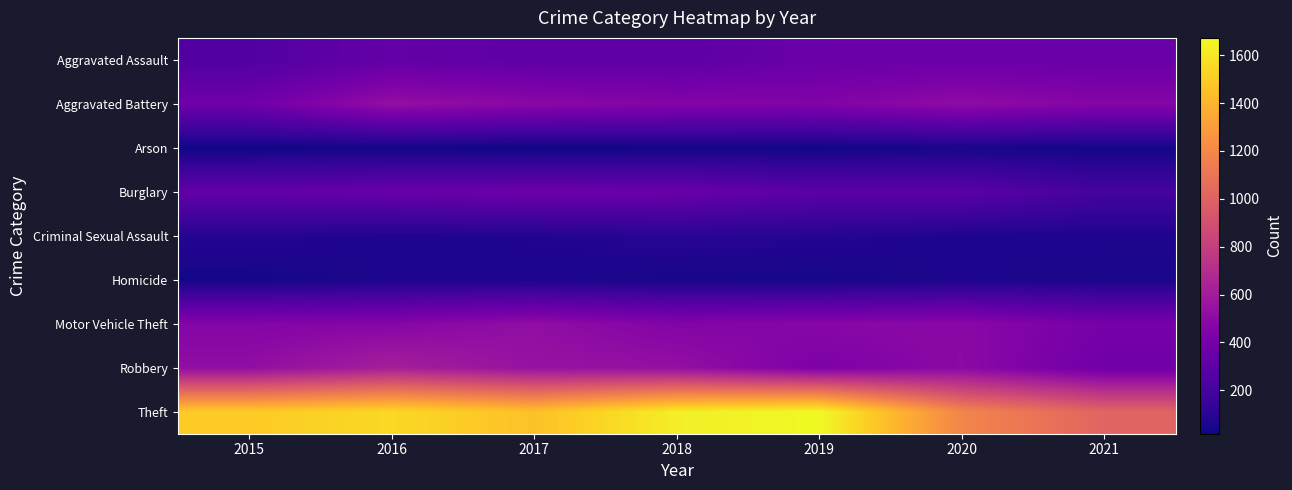

Reading right to left, extract all data points from this chart.

Aggravated Assault: 2021=346	2020=351	2019=348	2018=297	2017=302	2016=325	2015=246
Aggravated Battery: 2021=464	2020=509	2019=448	2018=458	2017=487	2016=529	2015=374
Arson: 2021=32	2020=42	2019=28	2018=29	2017=19	2016=30	2015=25
Burglary: 2021=199	2020=289	2019=289	2018=348	2017=361	2016=341	2015=317
Criminal Sexual Assault: 2021=62	2020=64	2019=86	2018=94	2017=73	2016=66	2015=86
Homicide: 2021=52	2020=59	2019=41	2018=45	2017=63	2016=60	2015=35
Motor Vehicle Theft: 2021=403	2020=487	2019=476	2018=457	2017=519	2016=472	2015=461
Robbery: 2021=375	2020=493	2019=430	2018=530	2017=543	2016=620	2015=519
Theft: 2021=1013	2020=1186	2019=1672	2018=1631	2017=1455	2016=1547	2015=1495